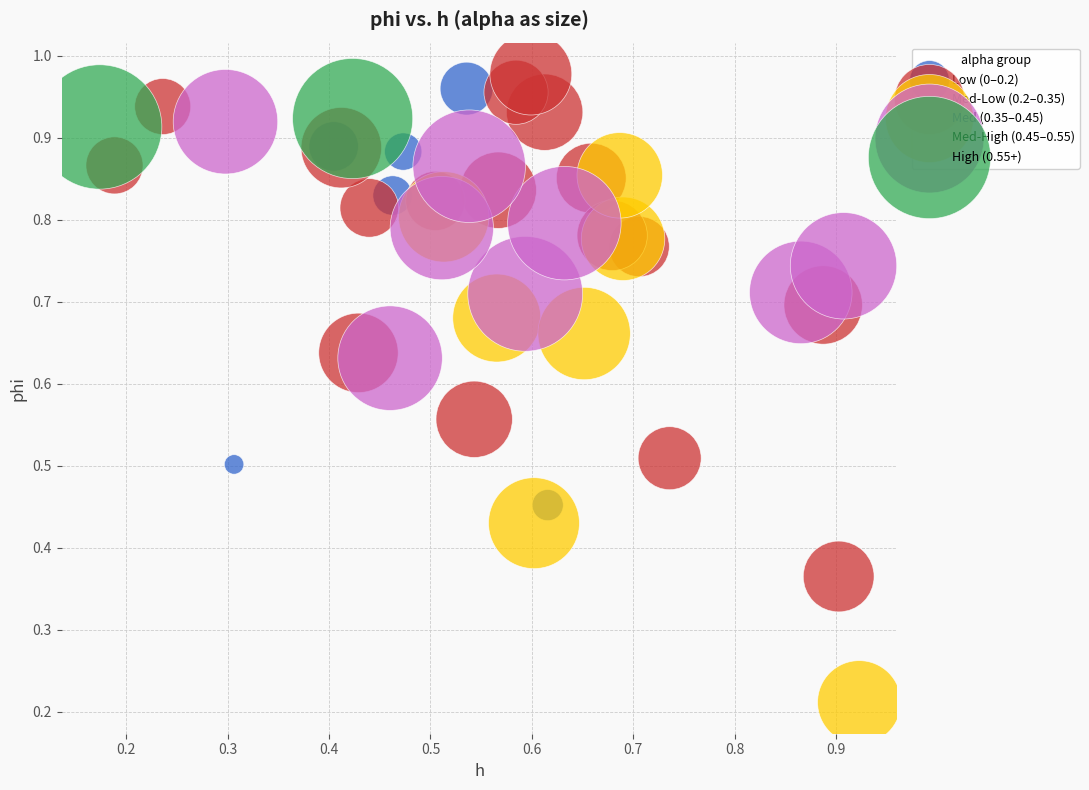

Which series reaches the maximum Y coordinate?

Med-Low (0.2–0.35)